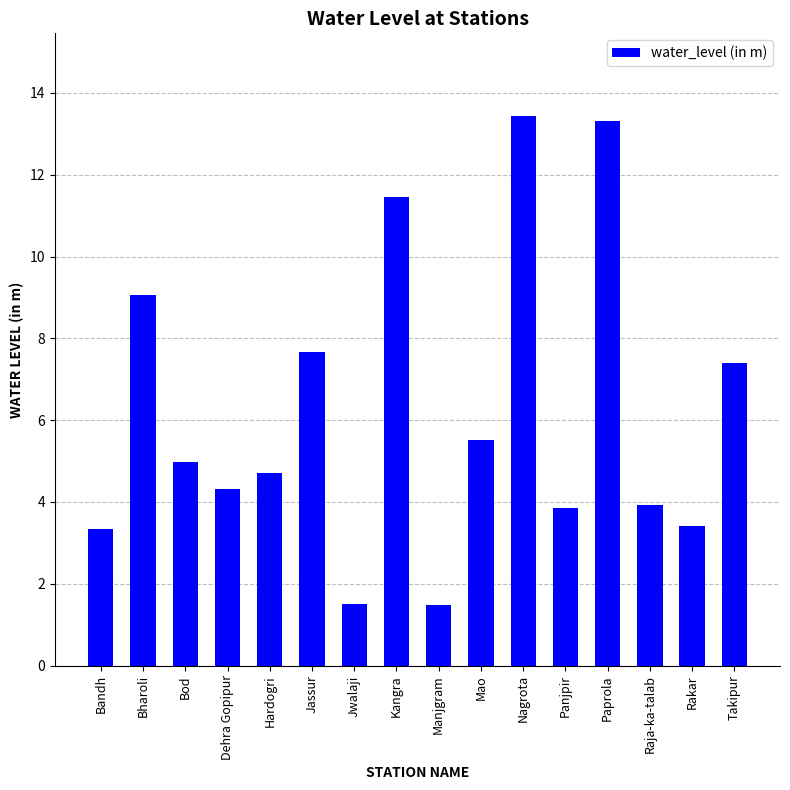

What is the sum of all values?

99.4